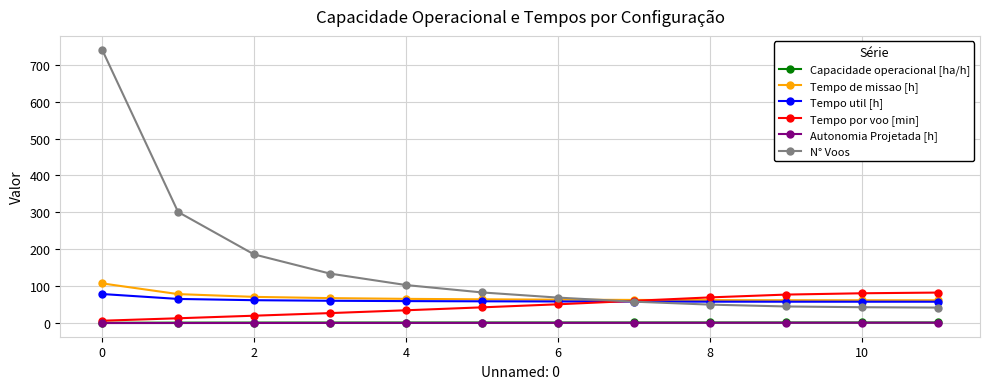

Which series has the largest range (max minus min)?

N° Voos